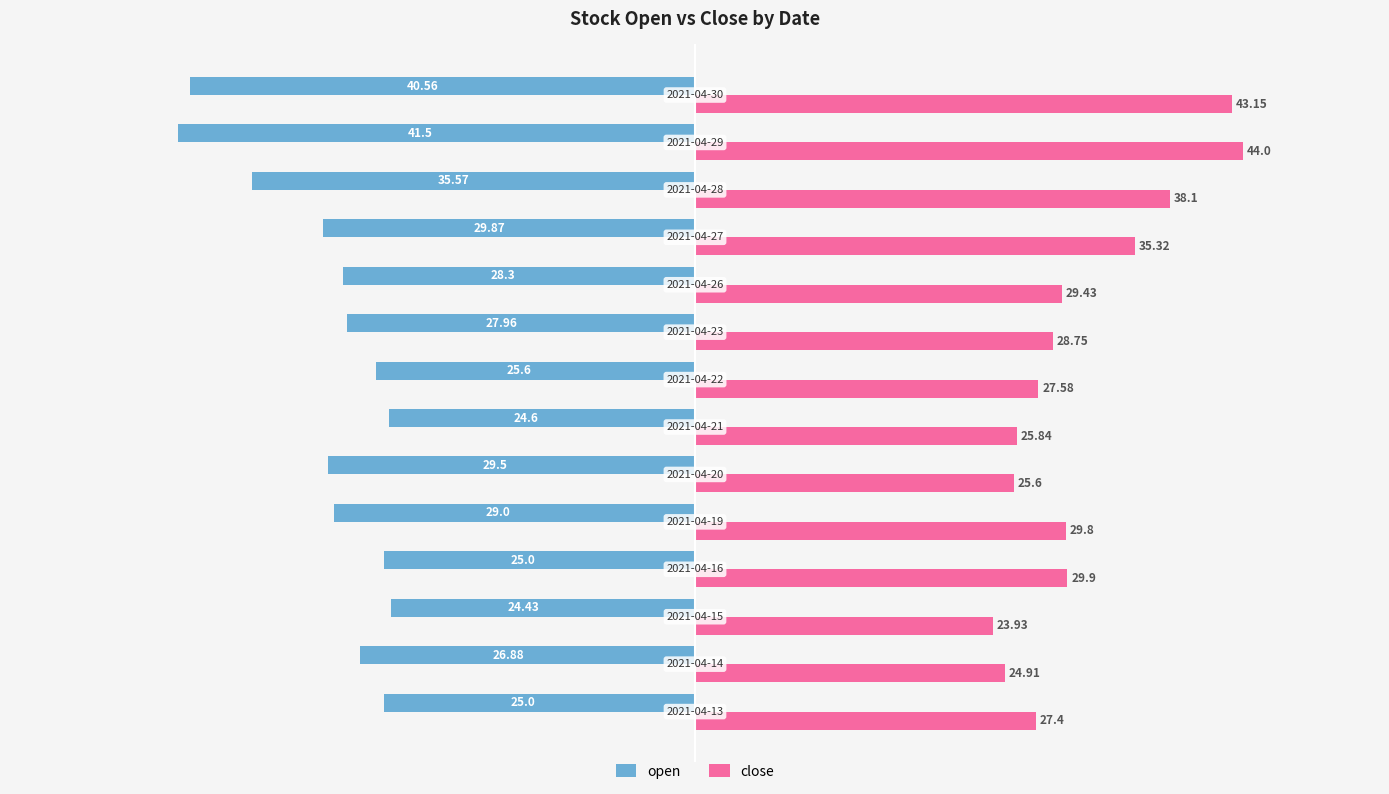

List the series in order of their peak value, highest first.

close, open